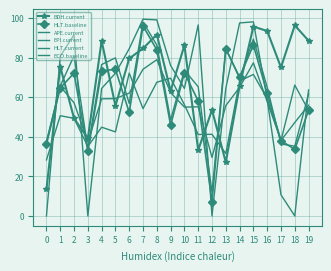

At which category is the sum across all series the highest?

15